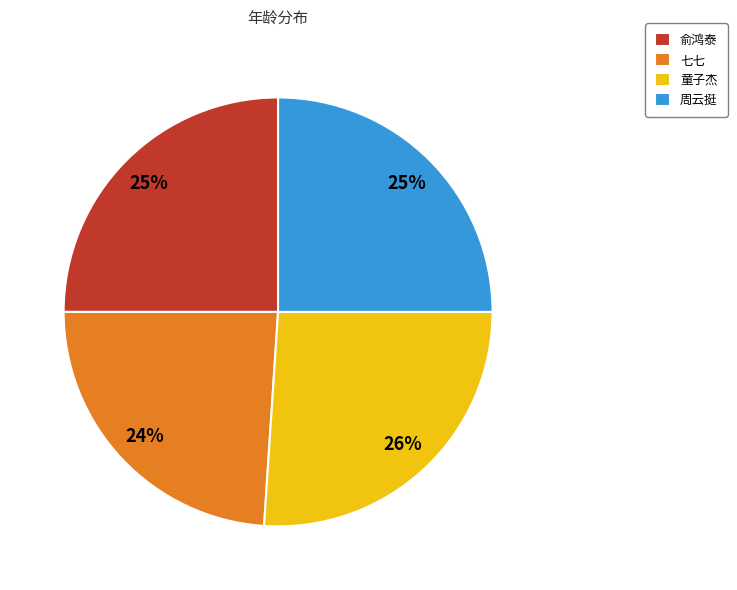

The 童子杰 slice represents 13% of the pie. True or false?

False